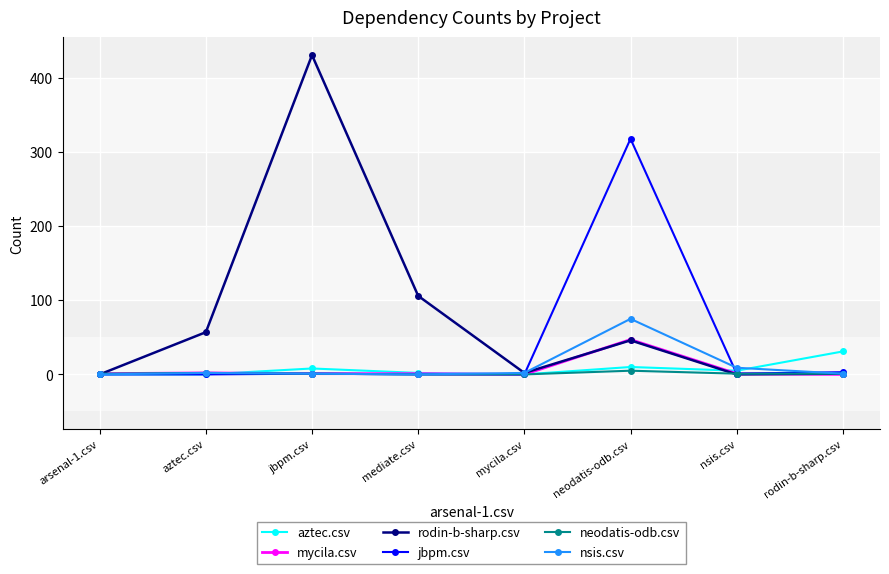

The jbpm.csv series shows 221 at mycila.csv. True or false?

False